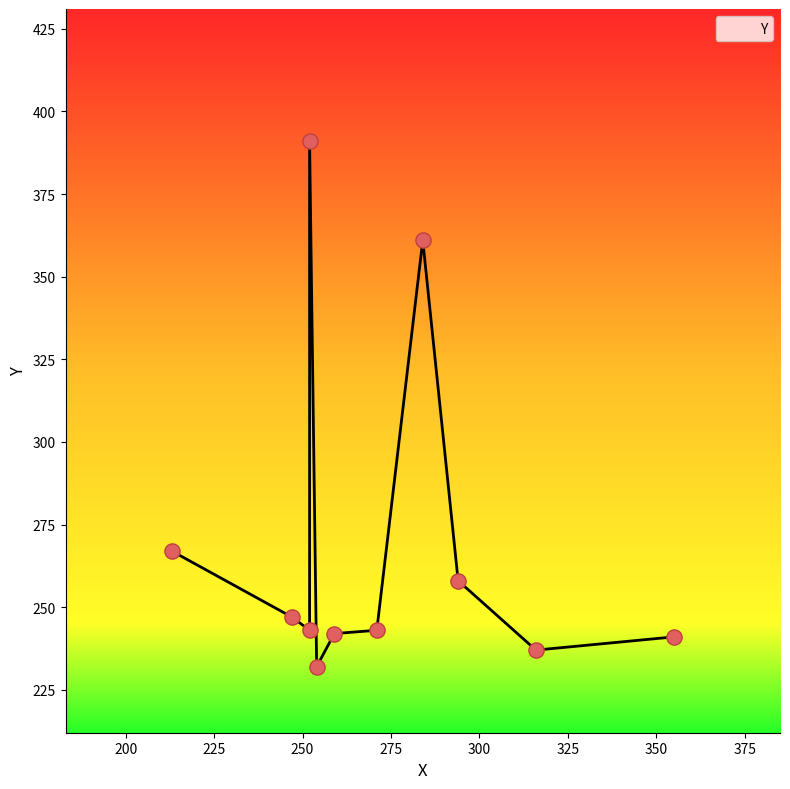

What is the change in value from 271 to 294?

+15